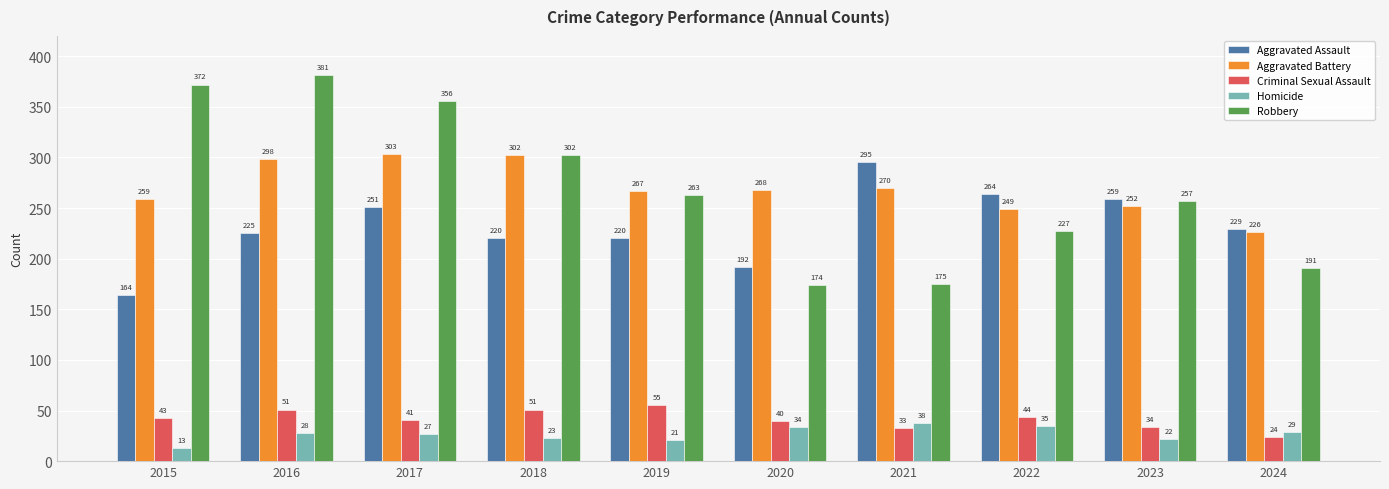

What is the total value across all series at 2022?

819